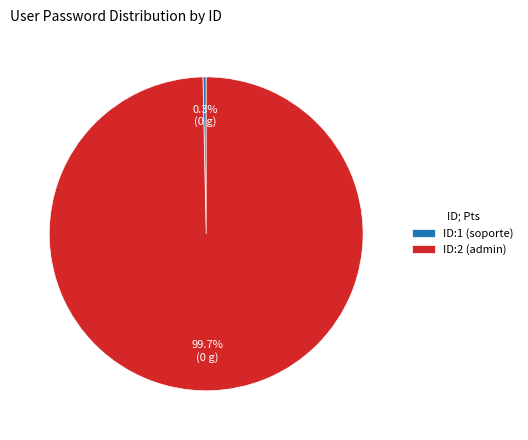

Which slice is the smallest?

ID:1 (soporte)